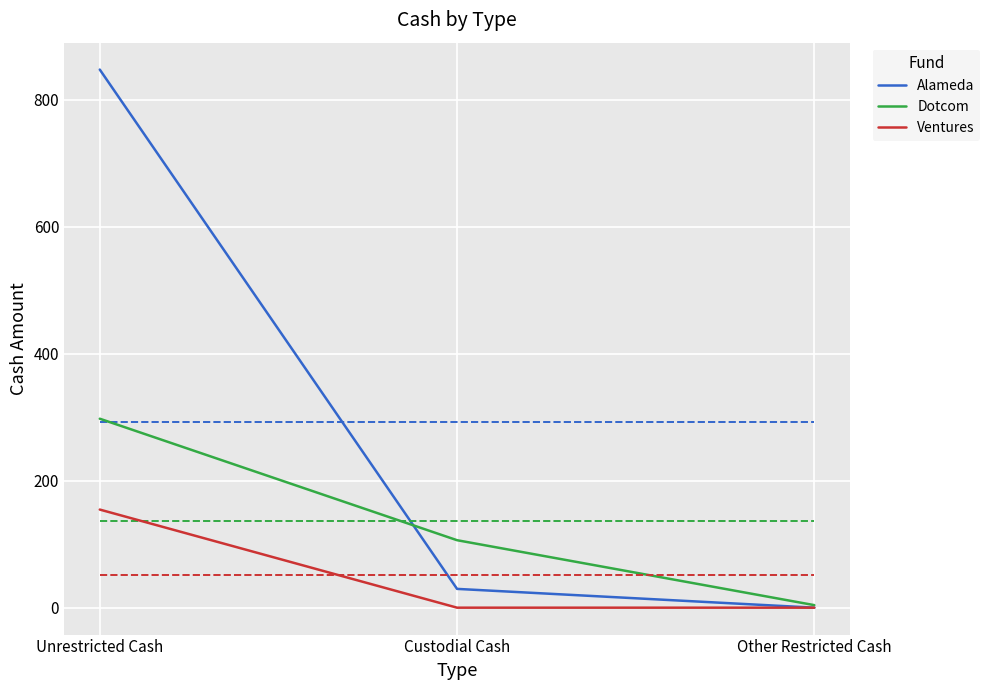

What is the maximum value for Alameda?

847.7